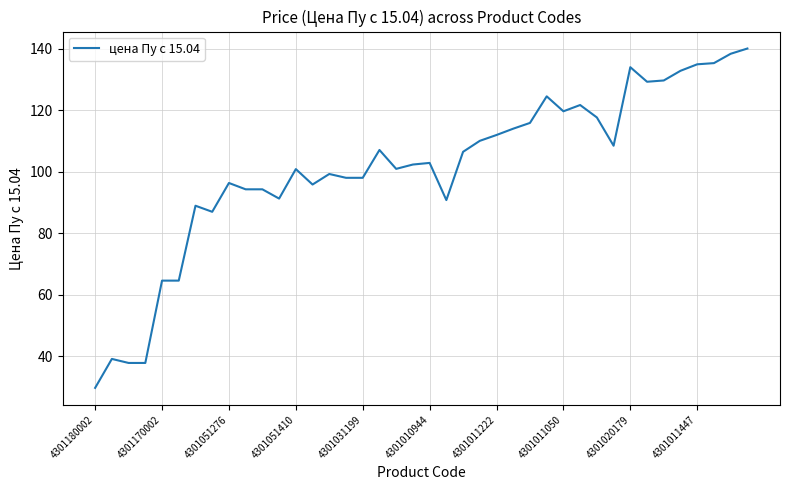

What is the difference between the maximum and minimum values?

110.3